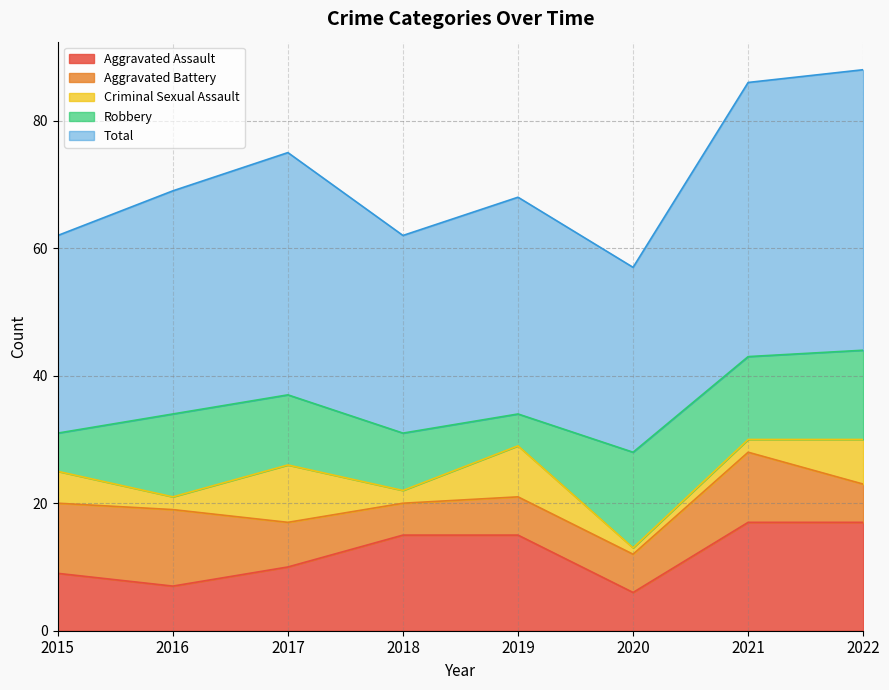

How many intersections are there between Aggravated Assault and Robbery?

4